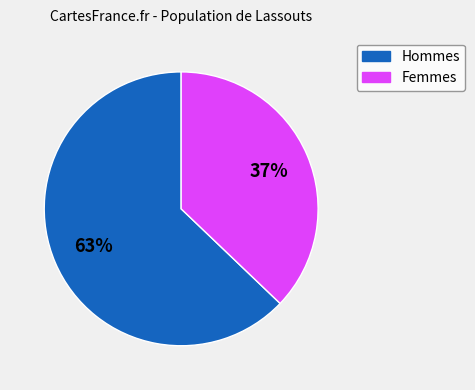

How many slices are in this pie chart?

2